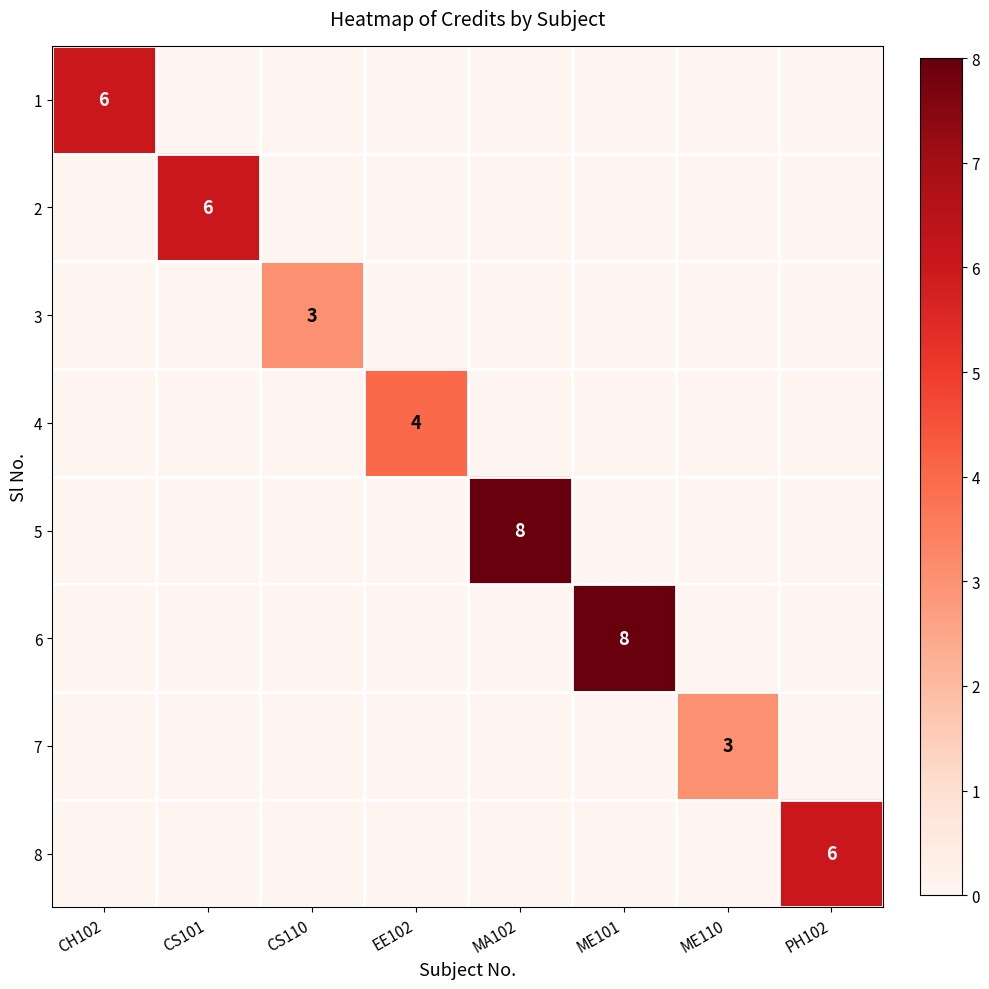

Is it true that 4 equals 6 at EE102?

False